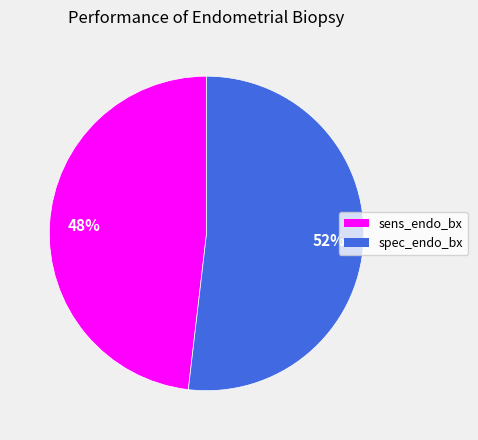

Do sens_endo_bx and spec_endo_bx together represent more than half of the pie?

Yes